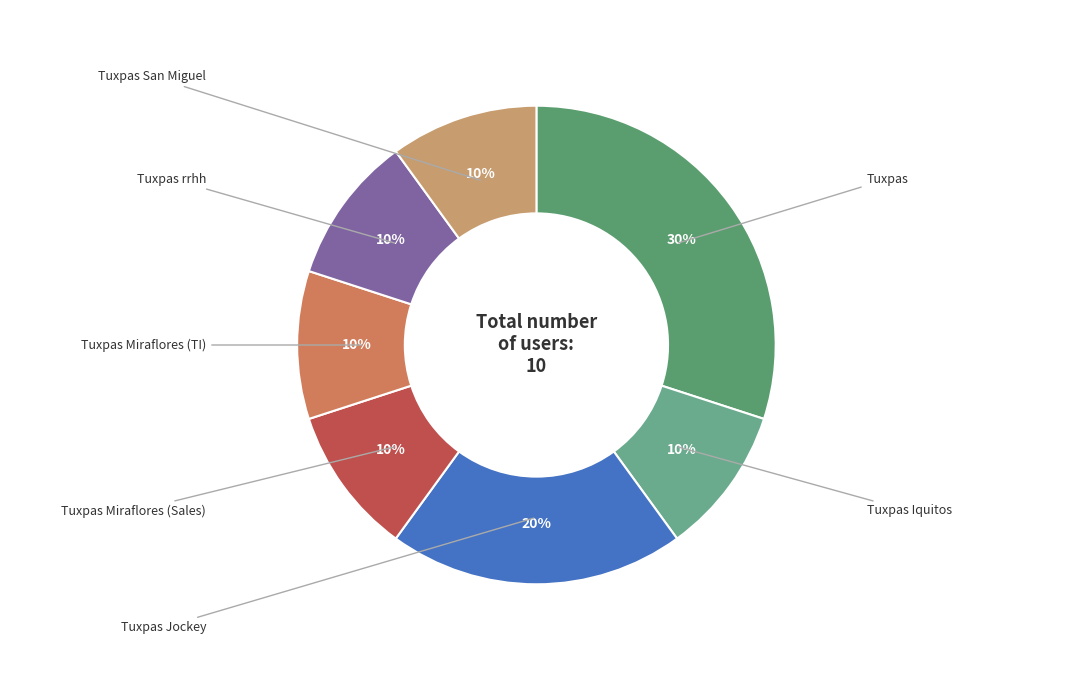

How many segments does this pie chart have?

7